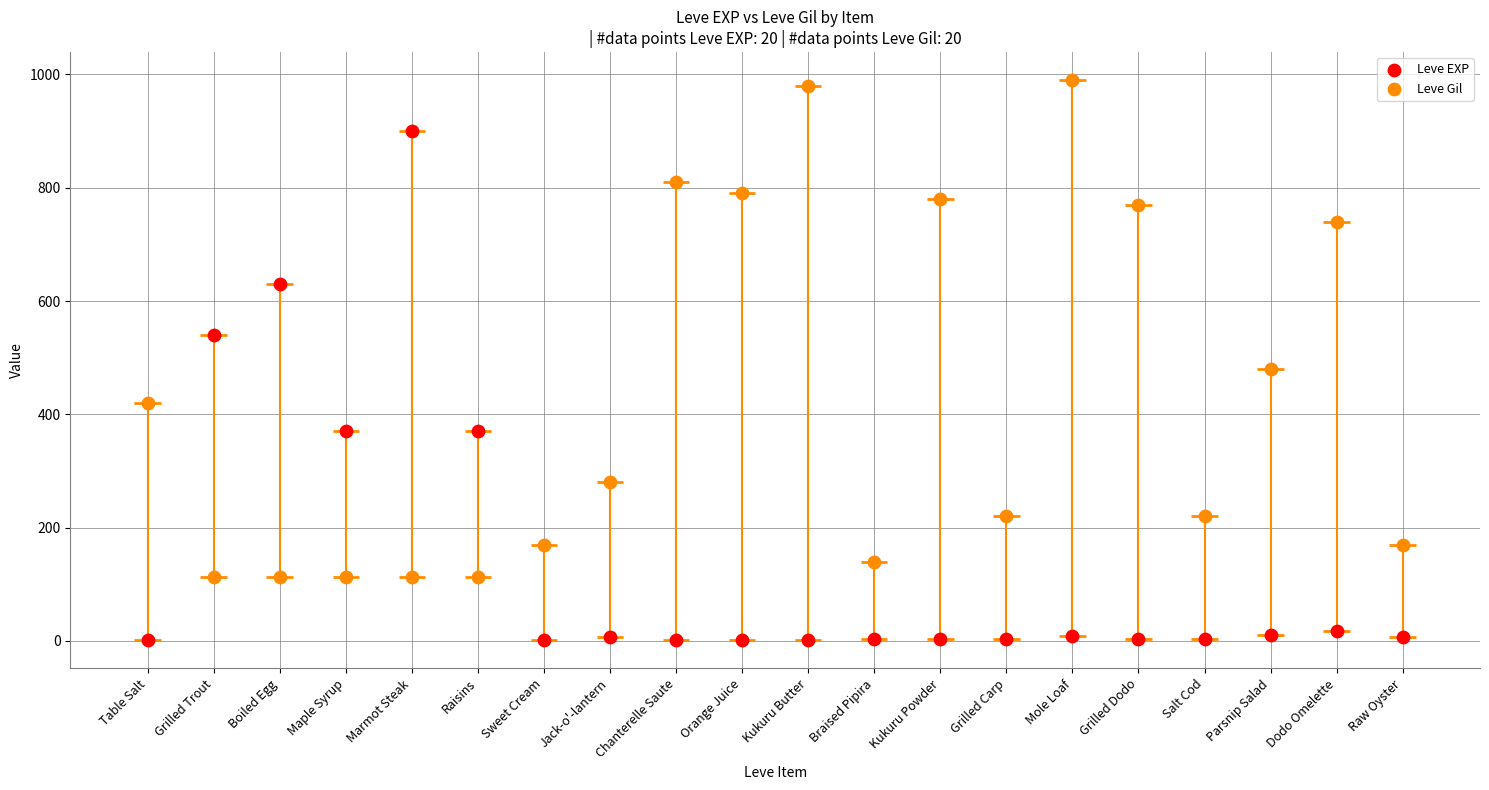

At which category is the sum across all series the highest?

Marmot Steak